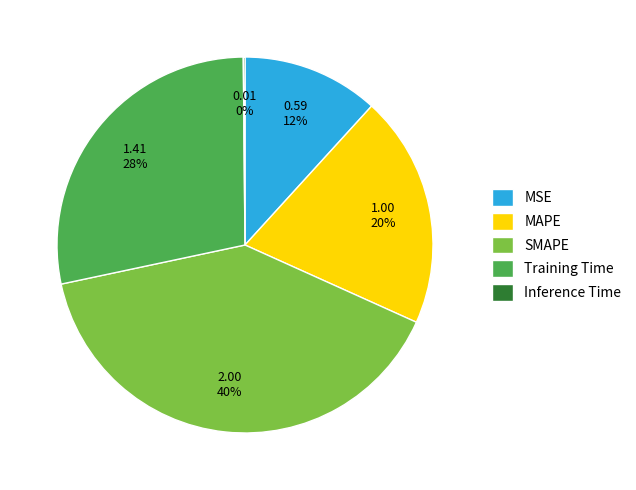

What is the largest slice in the pie chart?

SMAPE